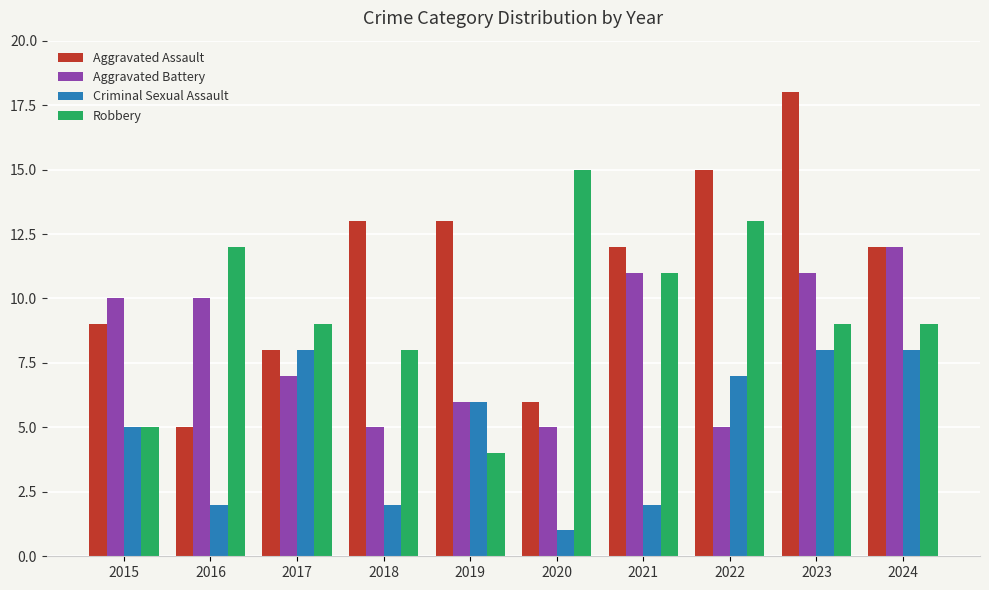

What is the total value across all series at 2015?

29